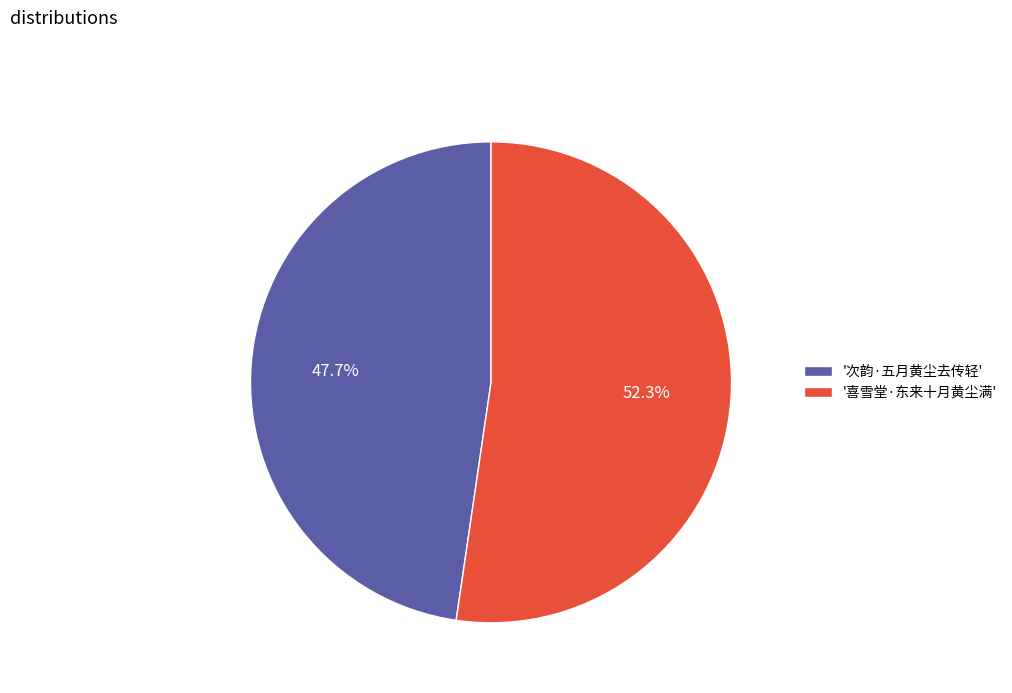

What is the total percentage of '喜雪堂·东来十月黄尘满' and '次韵·五月黄尘去传轻'?

100.0%